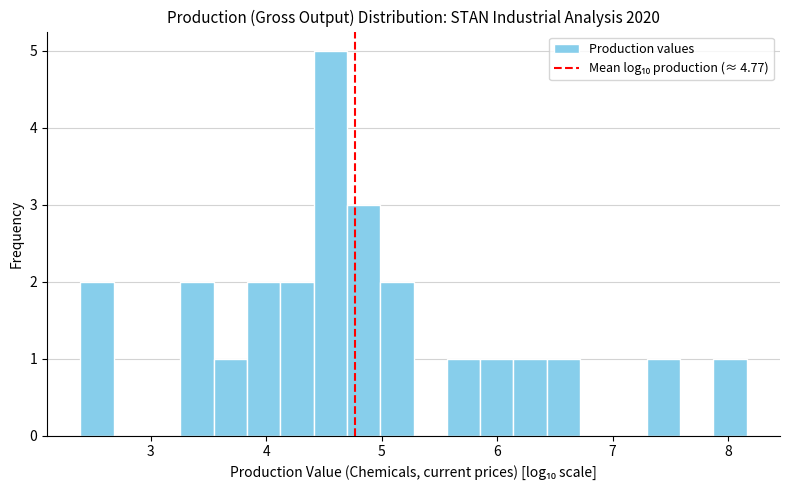

Read against the x-axis, roughly where is the centre of the tallest bar?

4.6